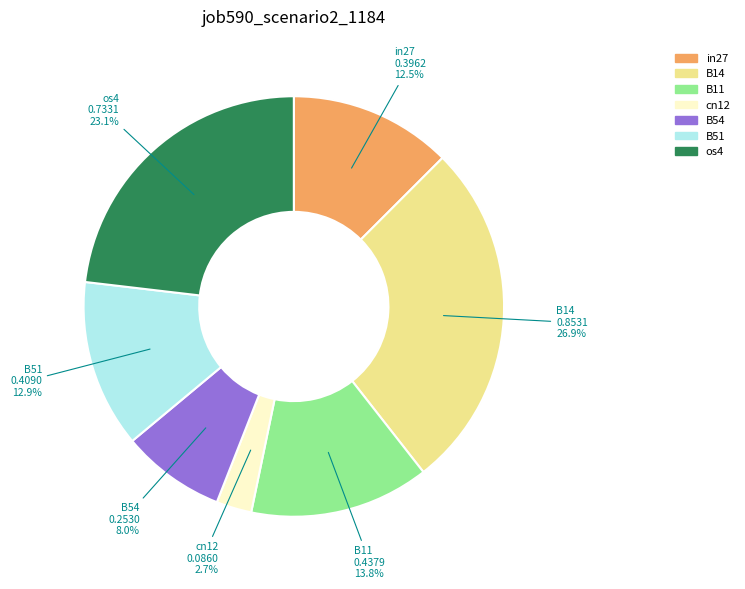

To the nearest percent, what portion does cn12 represent?

3%